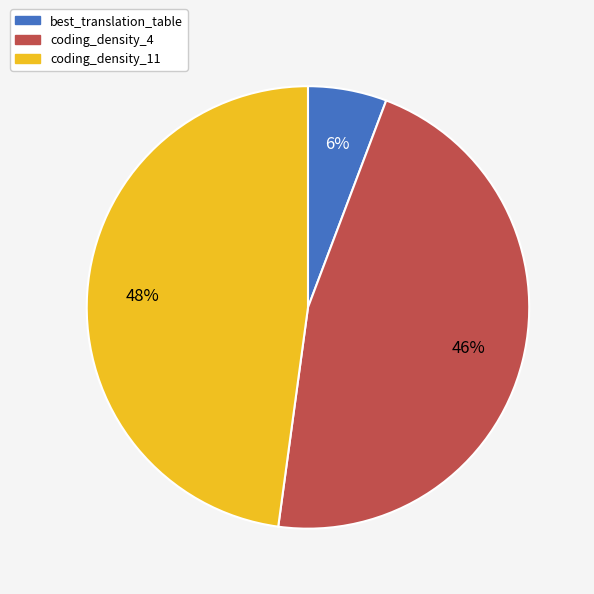

Count the number of slices in the pie.

3